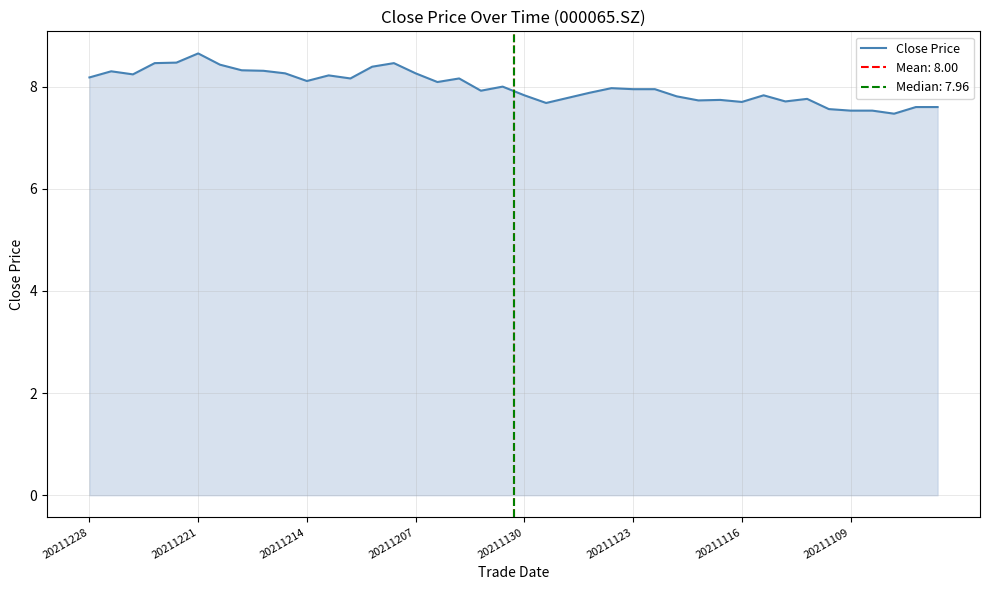

What is the maximum value for Close Price?

8.7